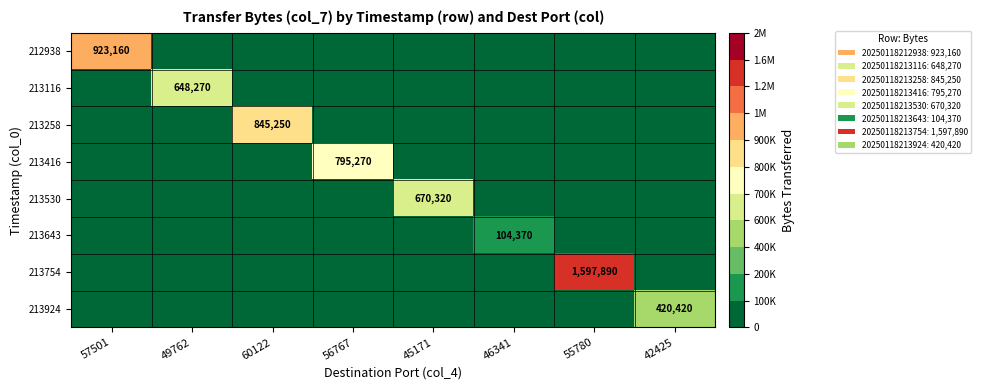

The value of 213416 at 56767 is 532836. True or false?

False